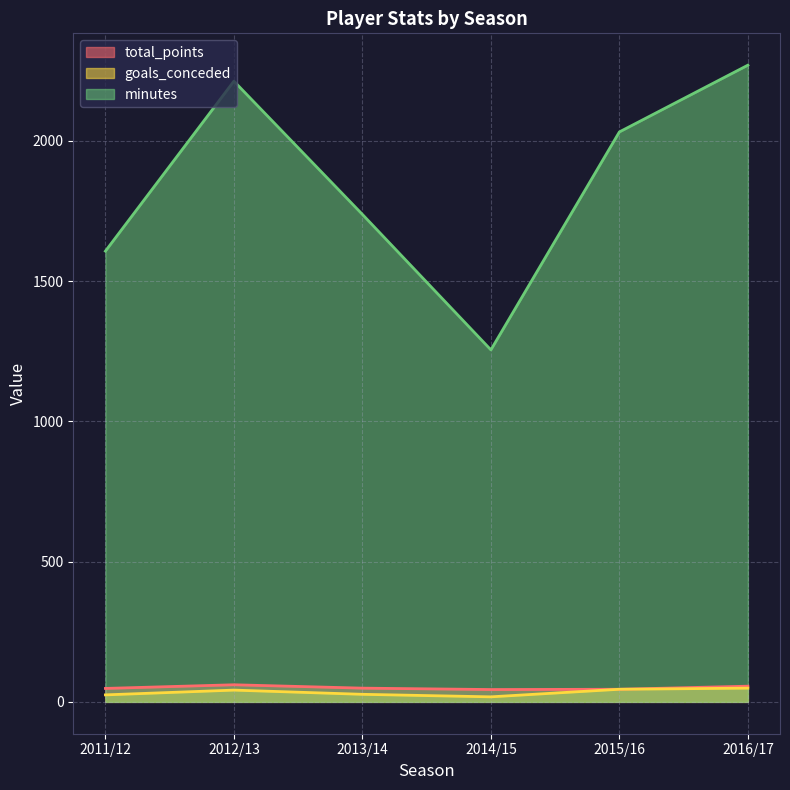

What is the difference between the goals_conceded values at 2013/14 and 2011/12?

2